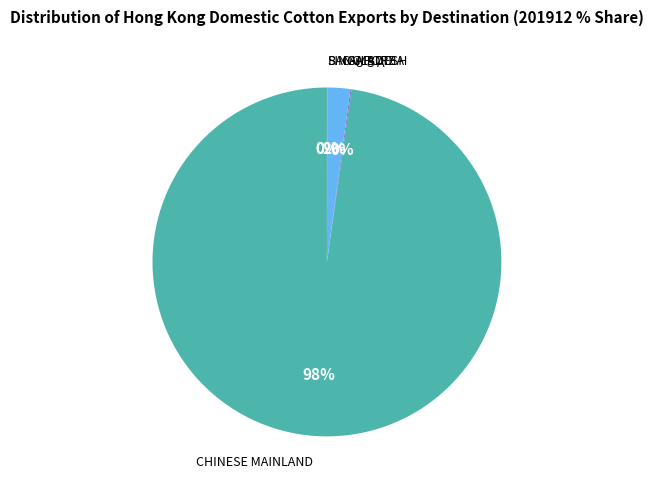

To the nearest percent, what is the average slice percentage?

20%